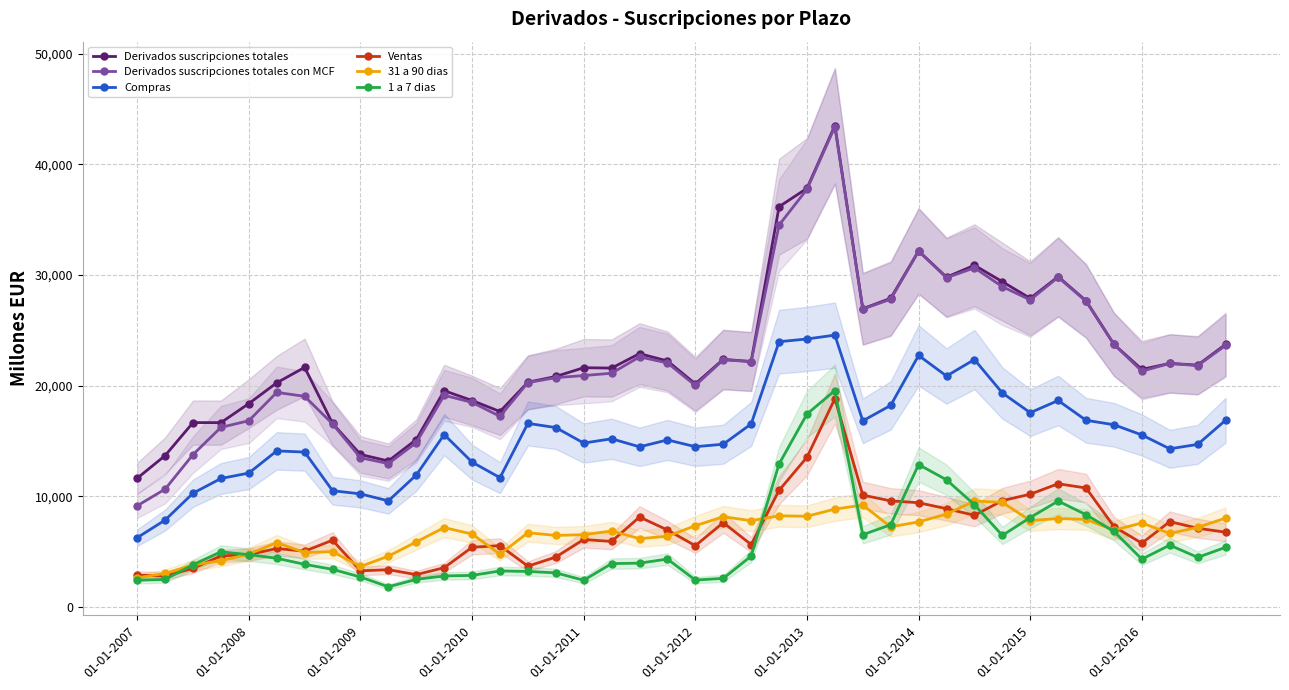

How many values in the Derivados suscripciones totales con MCF series exceed 21810?

19